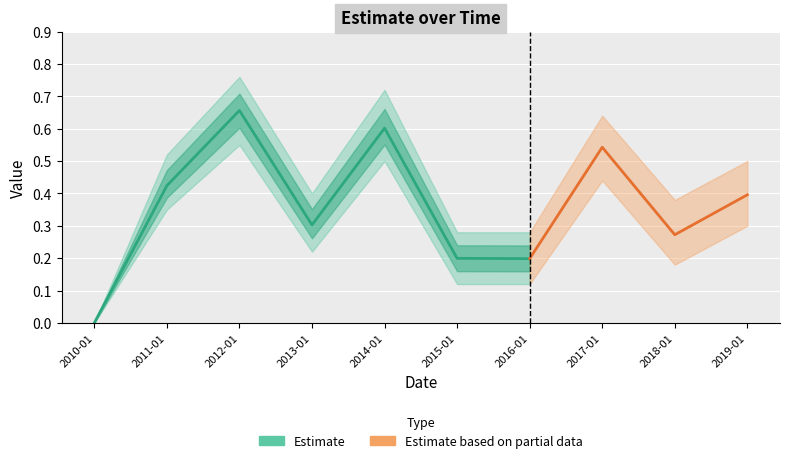

What is the difference between the values at 2018-01-15 and 2011-01-15?

0.2